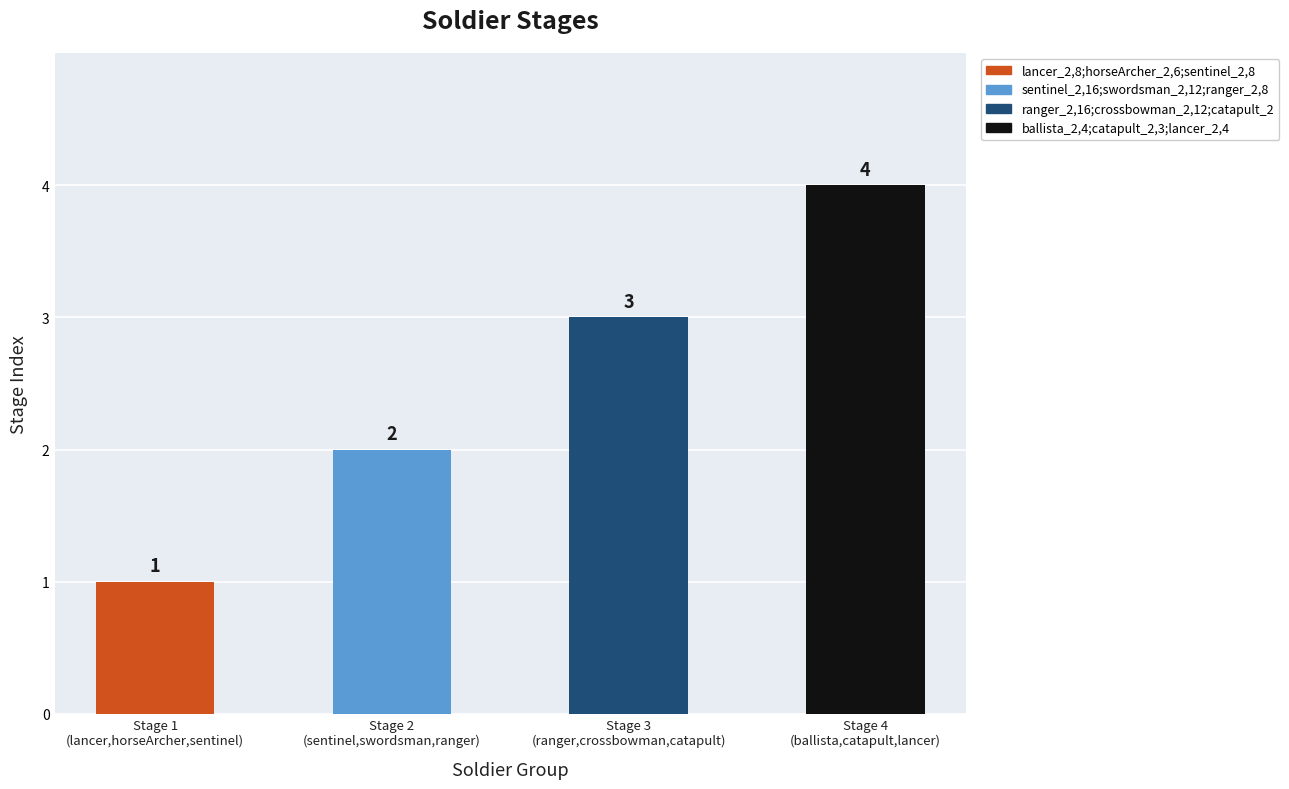

What is the minimum value shown in the chart?

1